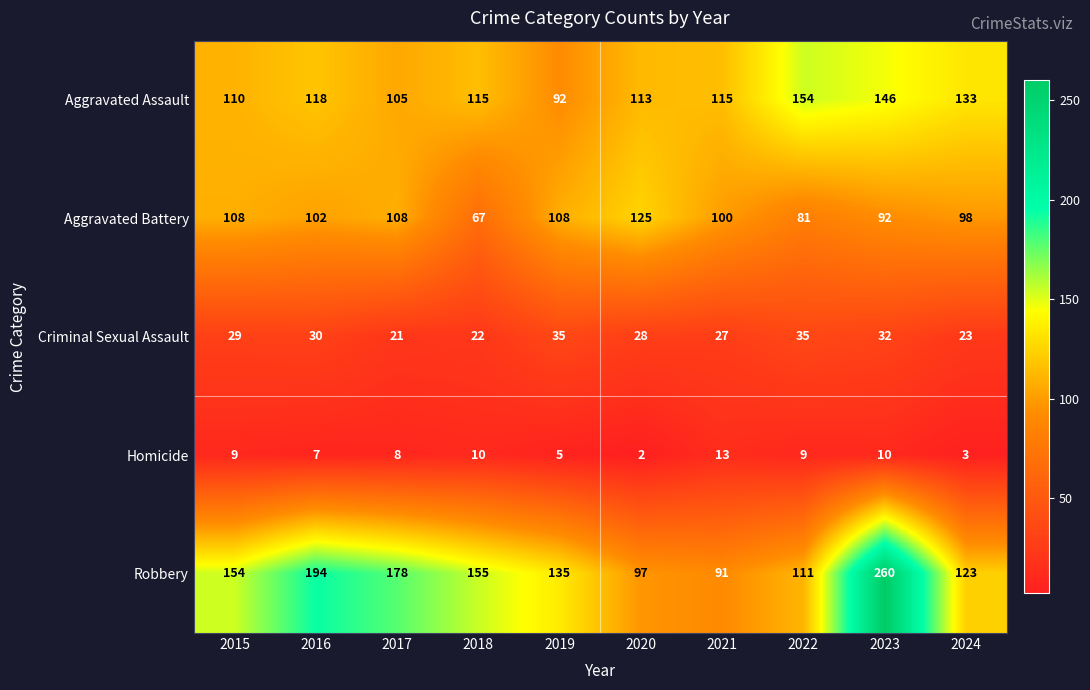

What is the difference between the highest and lowest values at 2021?

102